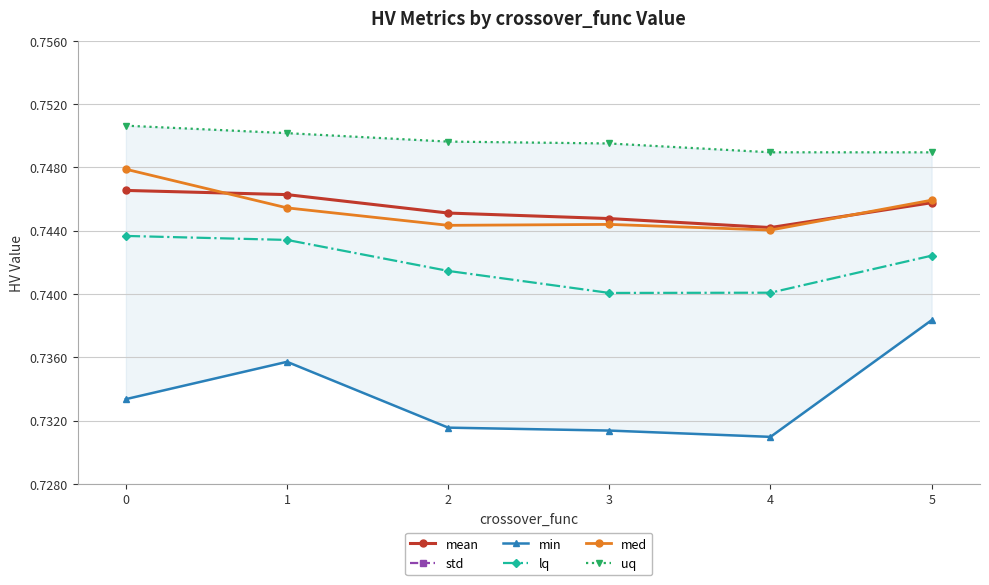

True or false: lq has a value of 0.4 at 0.

False